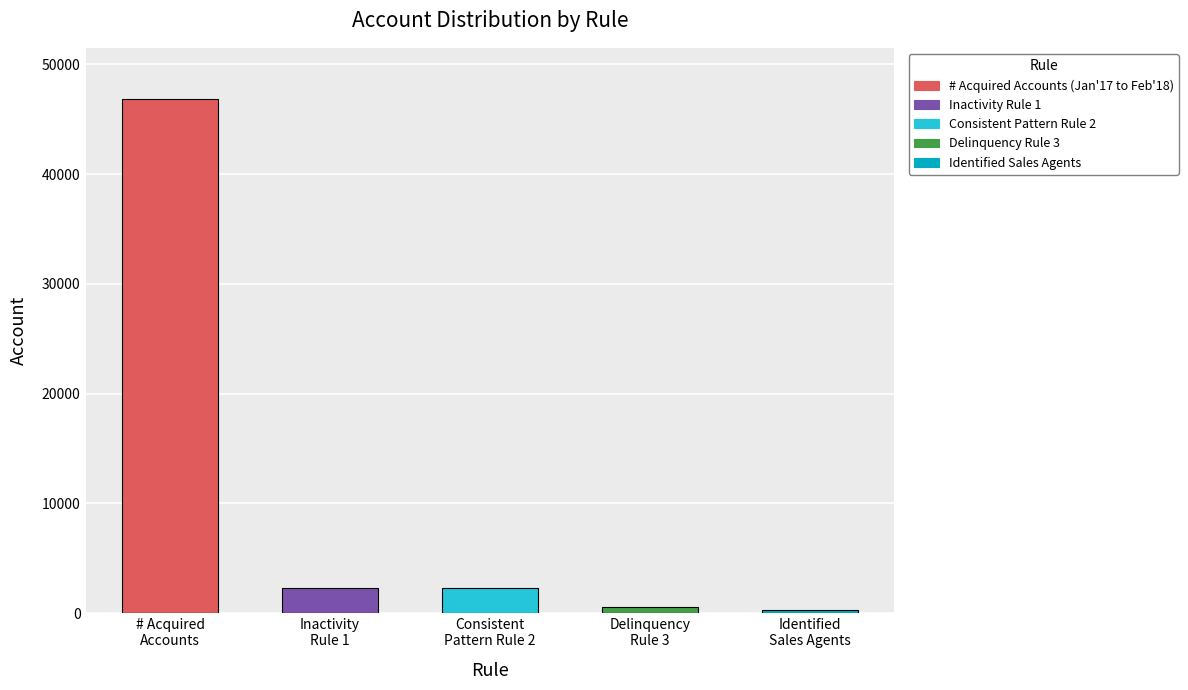

What is the difference between the second highest and second lowest values?

1763